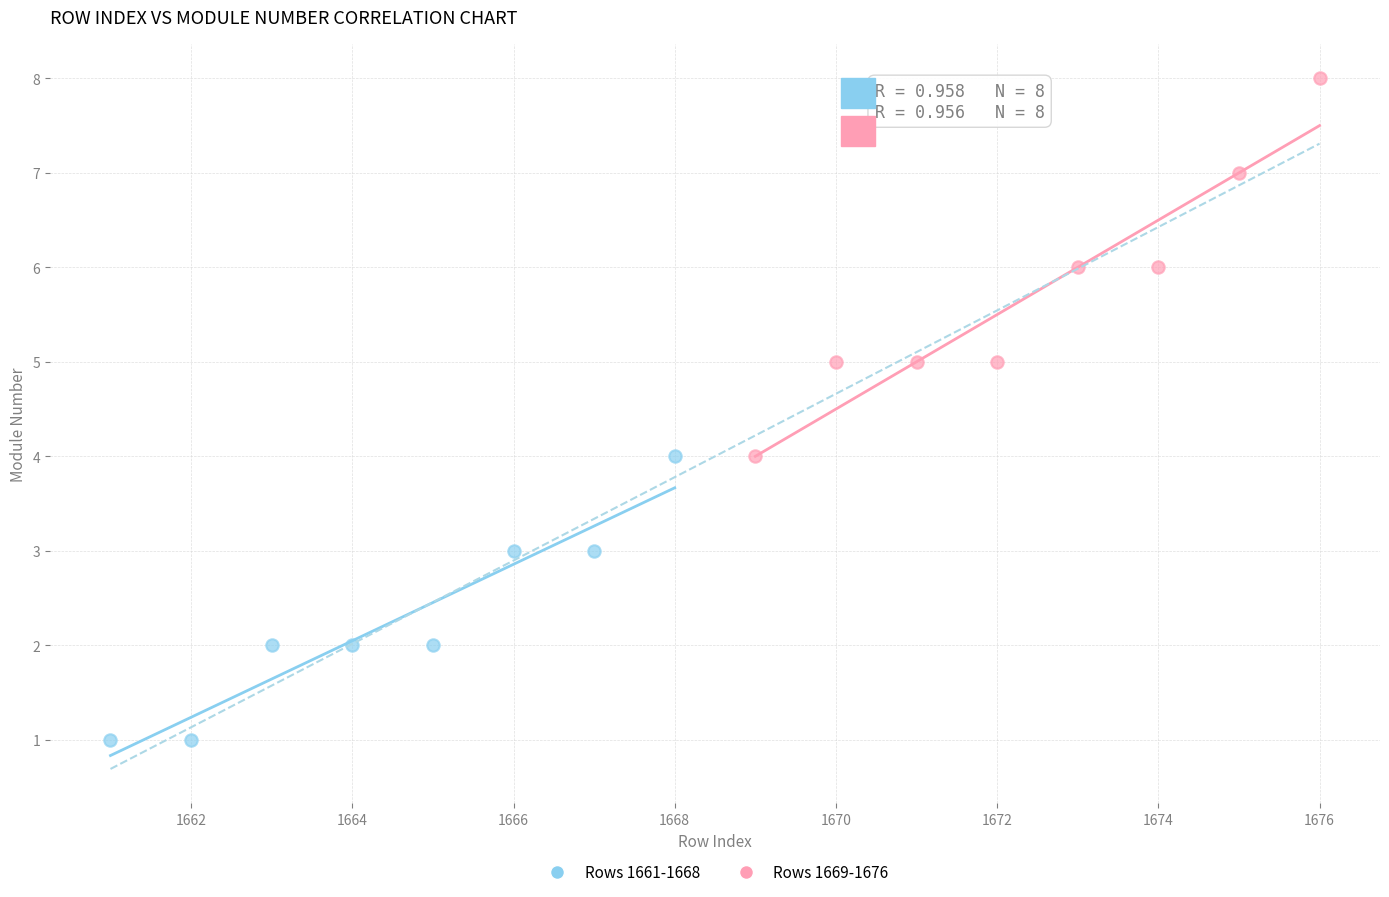

Which series reaches the minimum Y coordinate?

Rows 1661-1668